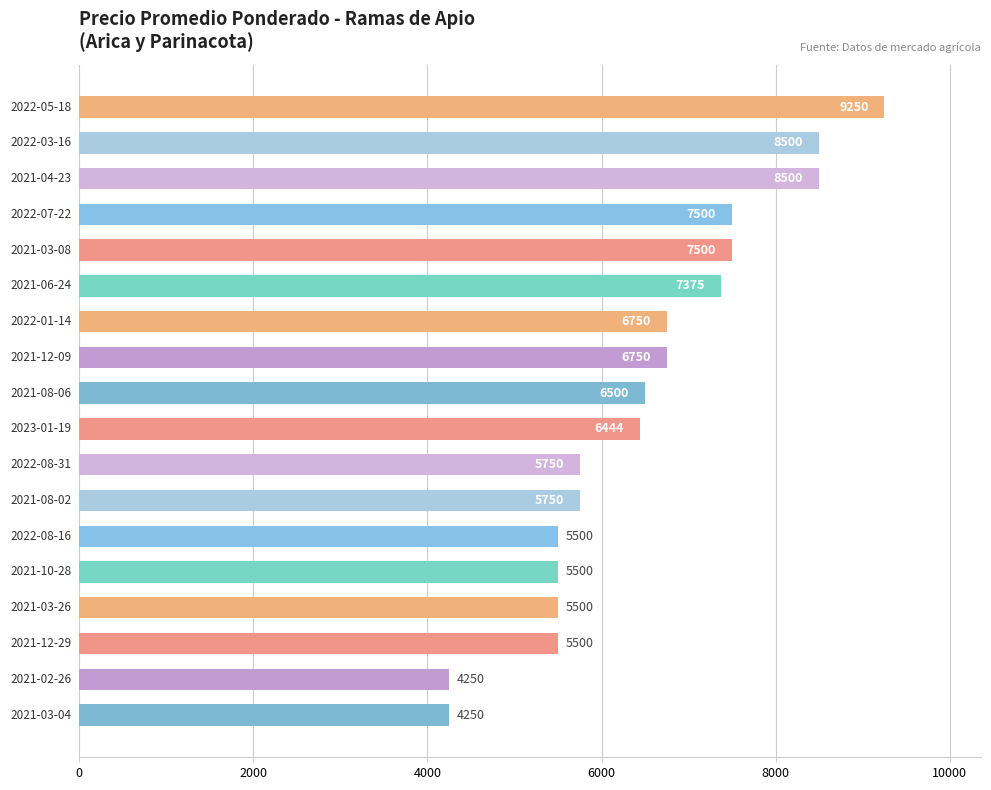

What is the sum of all values?

117069